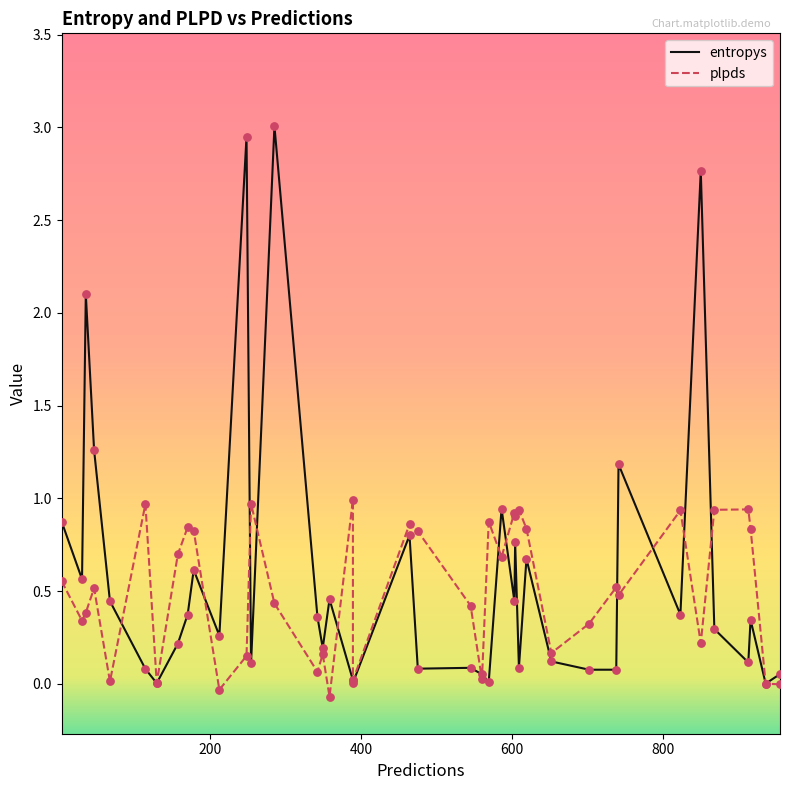

Which series contains the lowest Y value?

plpds